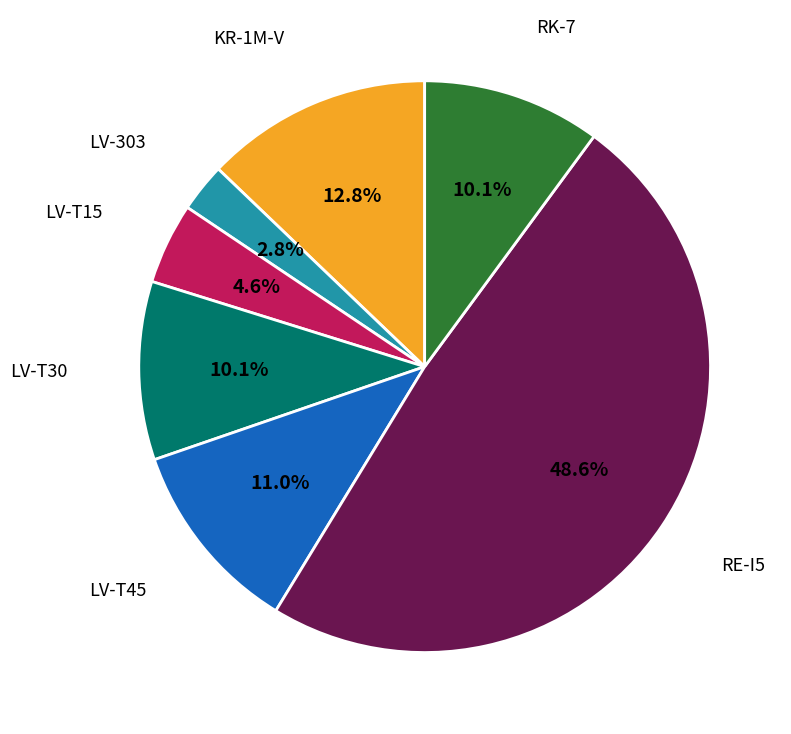

Does any single category account for the majority?

No